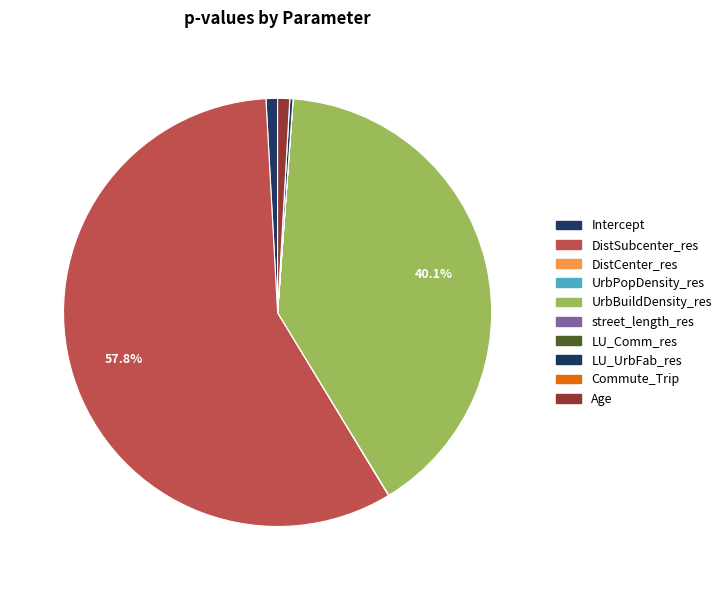

True or false: DistCenter_res accounts for 10% of the total.

False